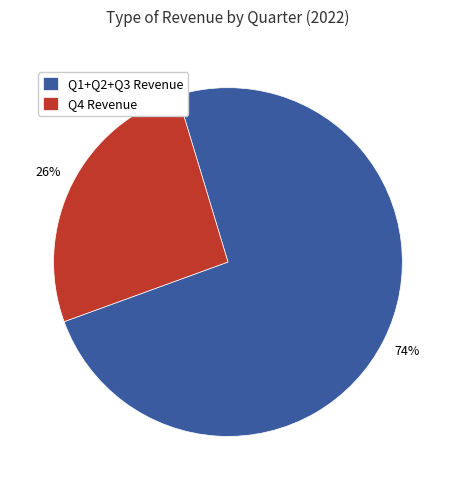

What is the largest slice in the pie chart?

Q1+Q2+Q3 Revenue